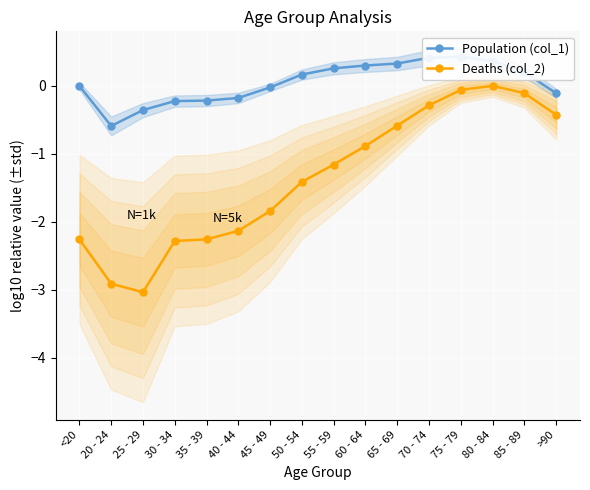

Where is the first local minimum for Deaths (col_2)?

25 - 29